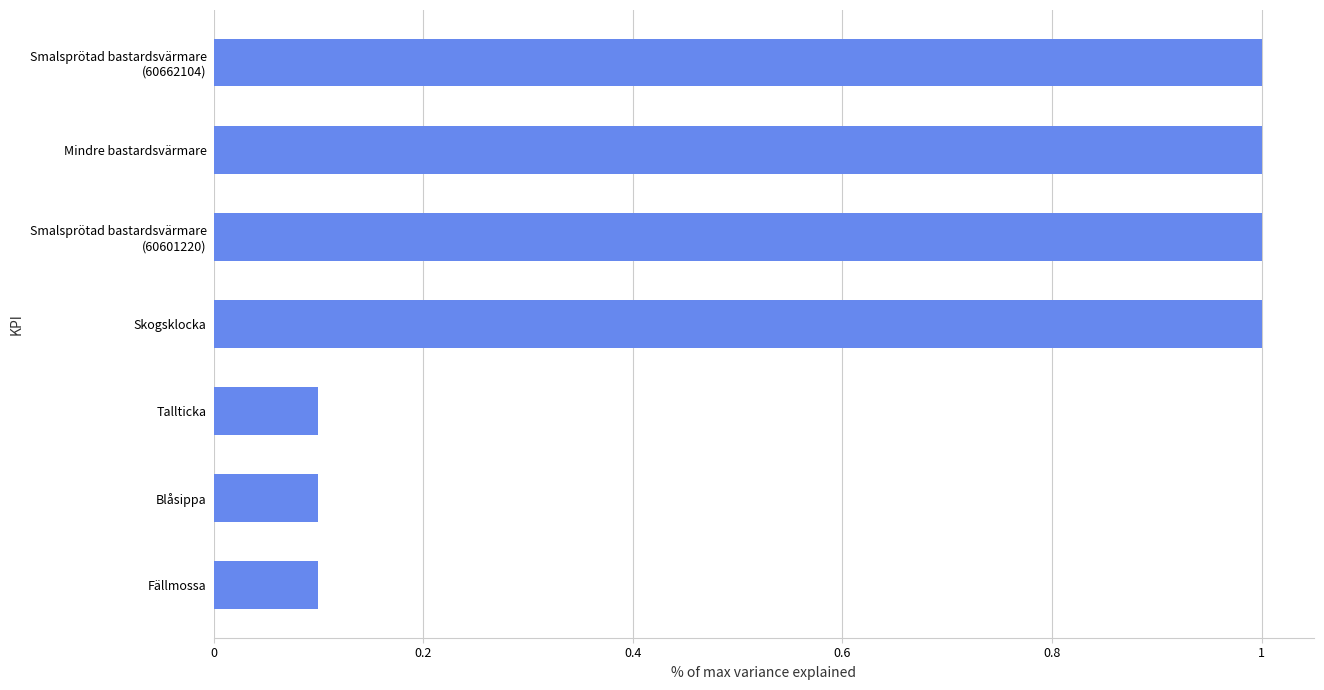

Reading bottom to top, extract all data points from this chart.

0.1	0.1	0.1	1.0	1.0	1.0	1.0